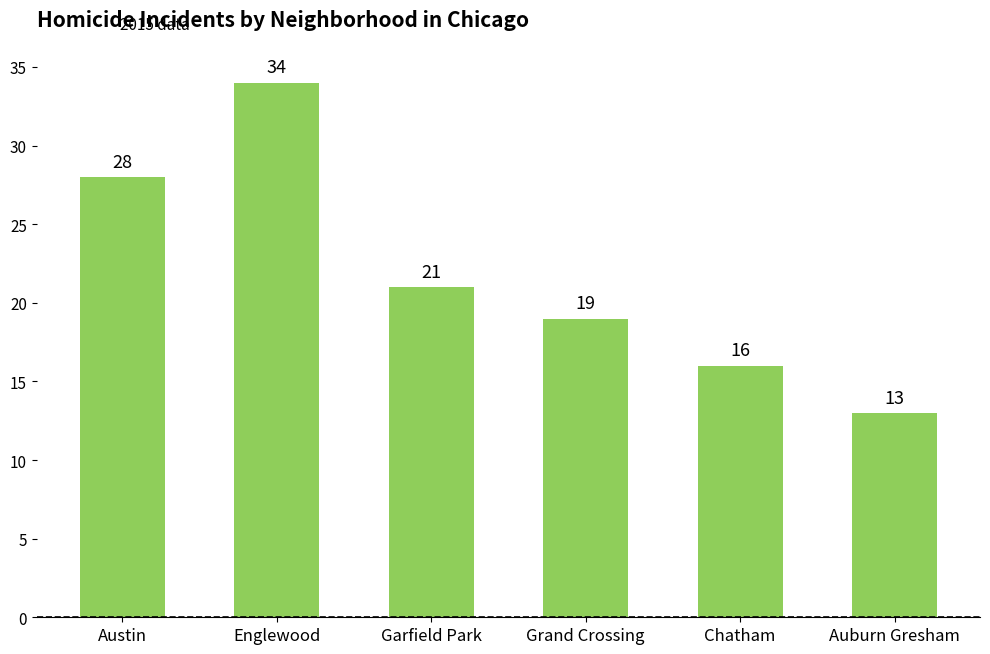

What is the ratio of the value at Auburn Gresham to the value at Englewood?

0.4